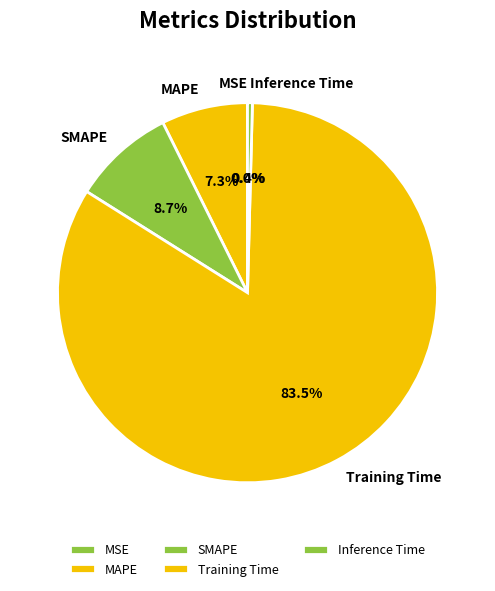

Between MAPE and SMAPE, which is larger?

SMAPE